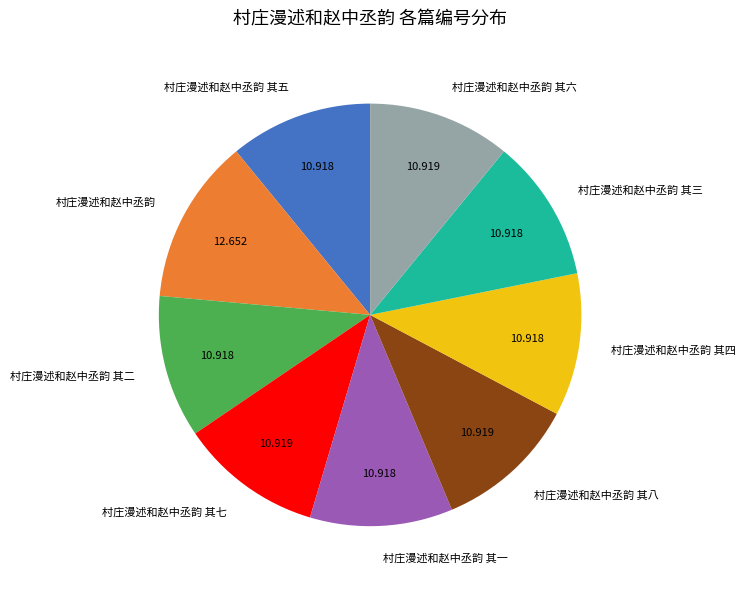

Is the sum of 村庄漫述和赵中丞韵 其七 and 村庄漫述和赵中丞韵 其三 greater than half?

No